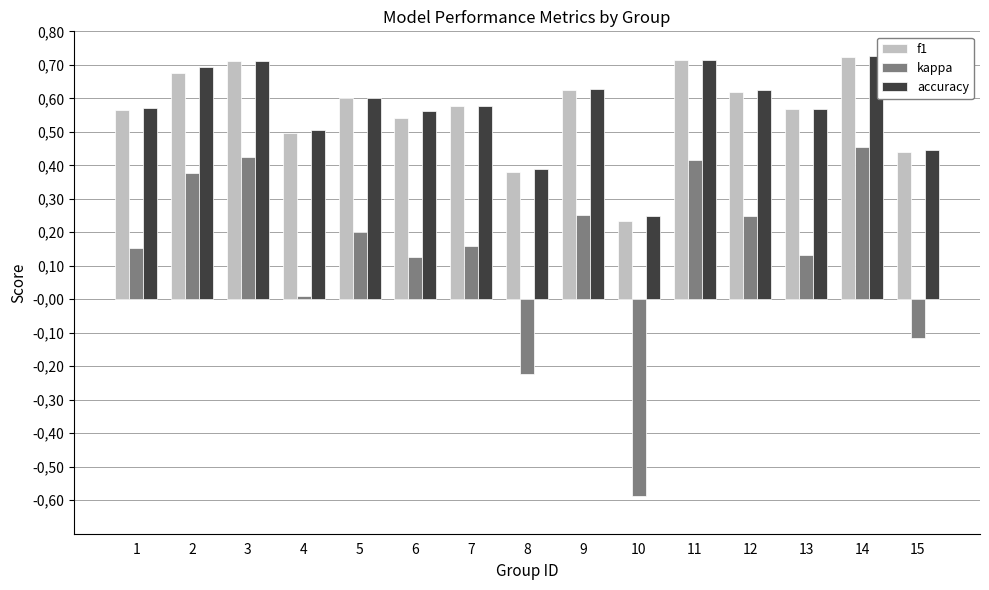

Is the value of kappa at 6 greater than the value of accuracy at 10?

No